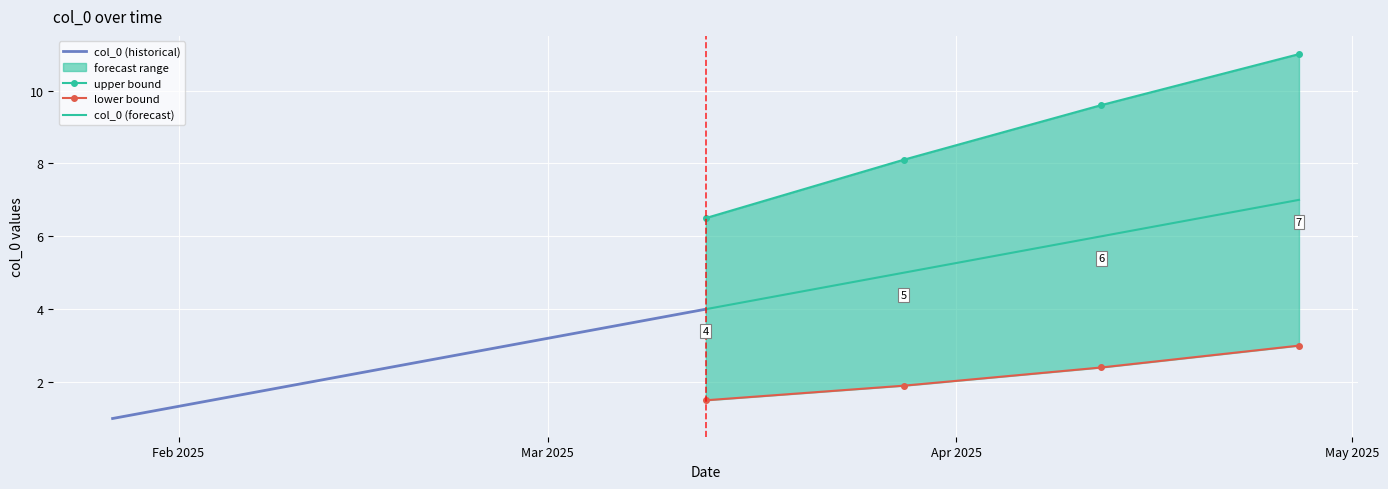

What is the smallest value displayed?

1.0